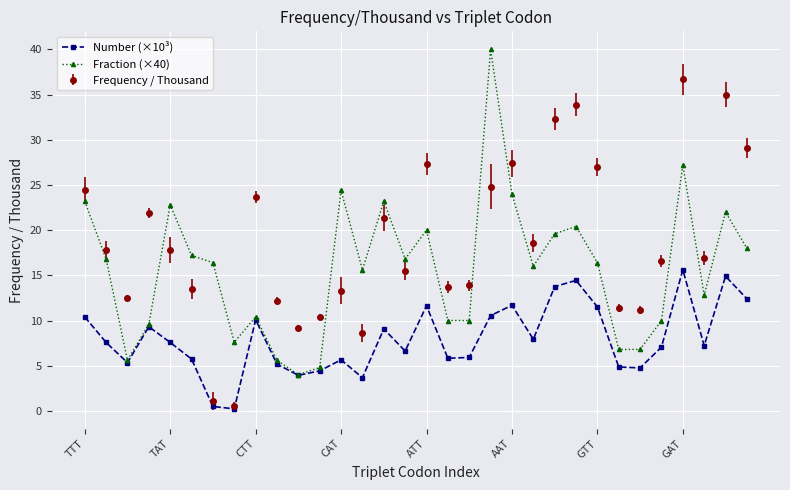

What is the difference between the maximum and minimum values in the Number (×10³) series?

15.4